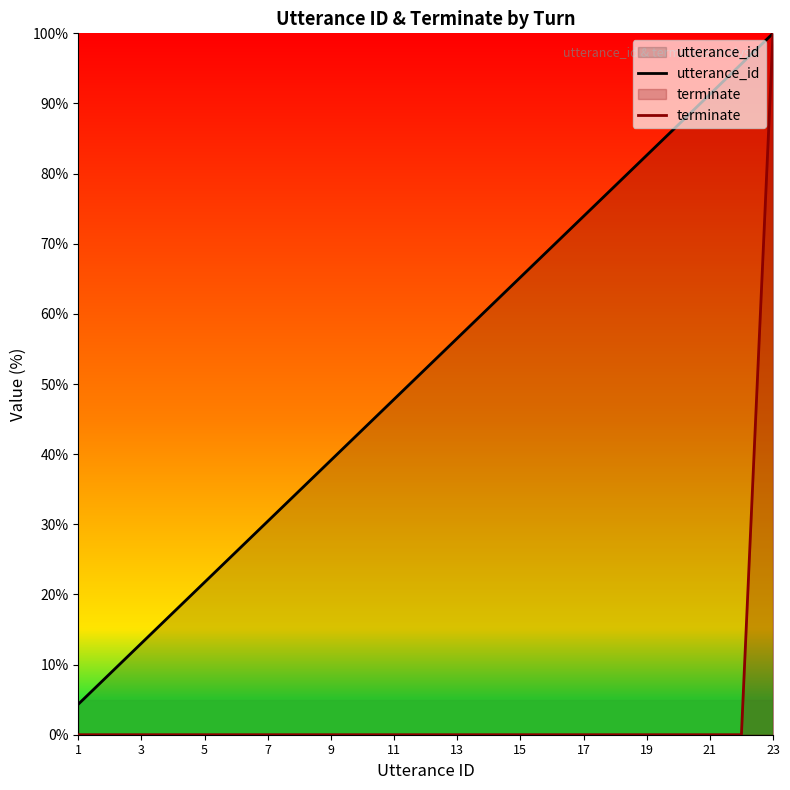

Which label corresponds to the smallest value in the chart?

1